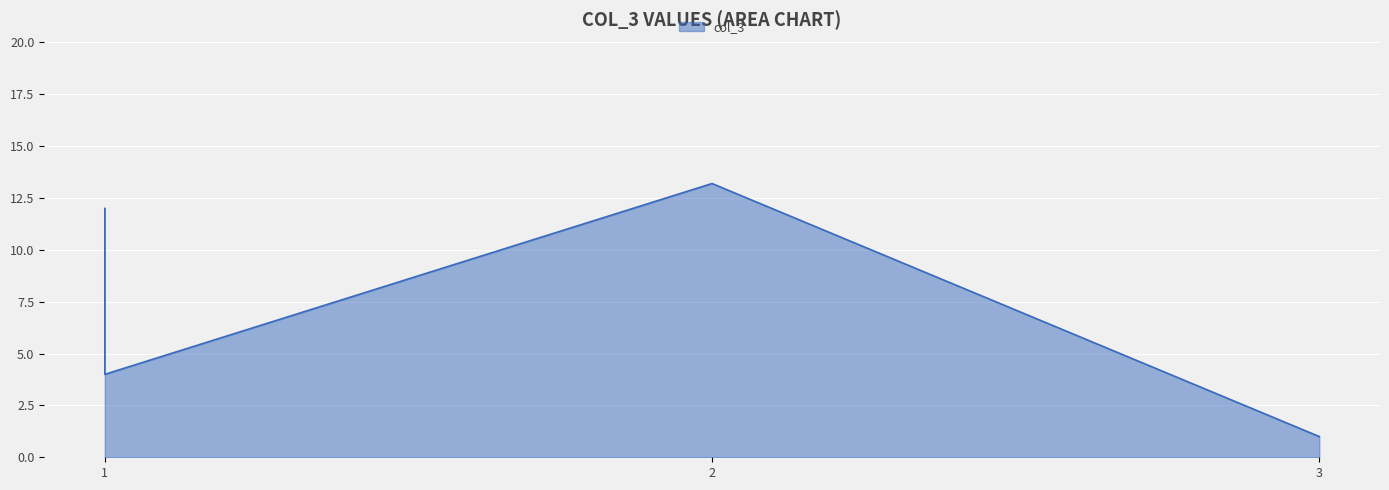

Reading left to right, extract all data points from this chart.

1=12.0	1=12.0	1=4.0	2=13.2	3=1.0